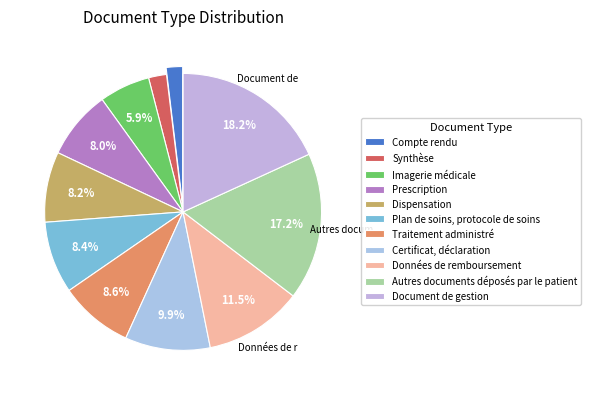

Approximately how many times larger is the value at Prescription compared to Dispensation?

1.0